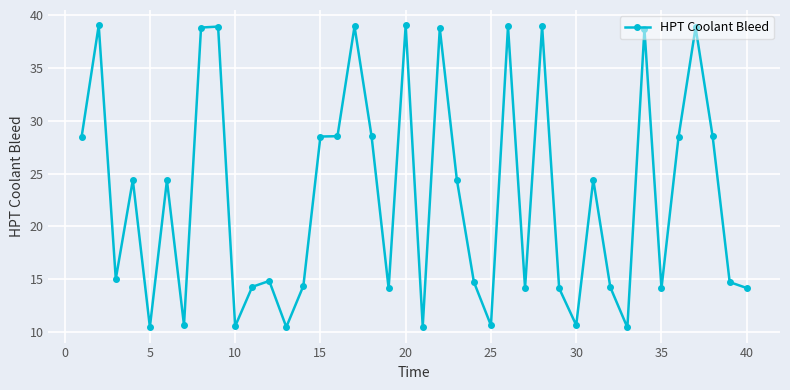

What is the minimum value shown in the chart?

10.4